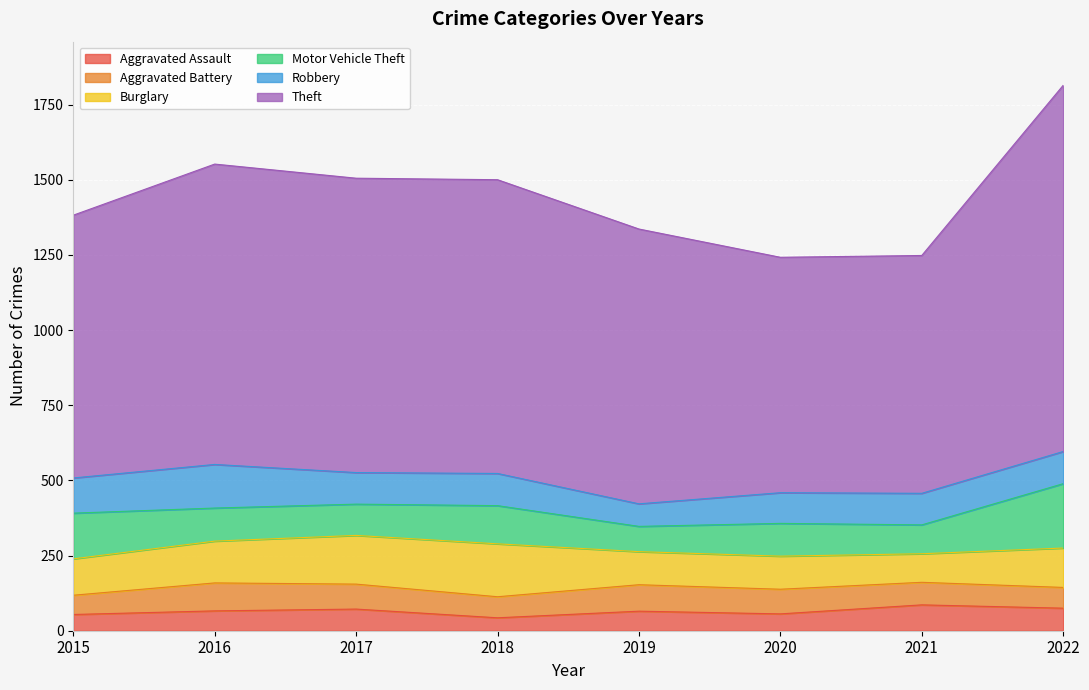

At which category does Burglary reach its first local valley?

2021